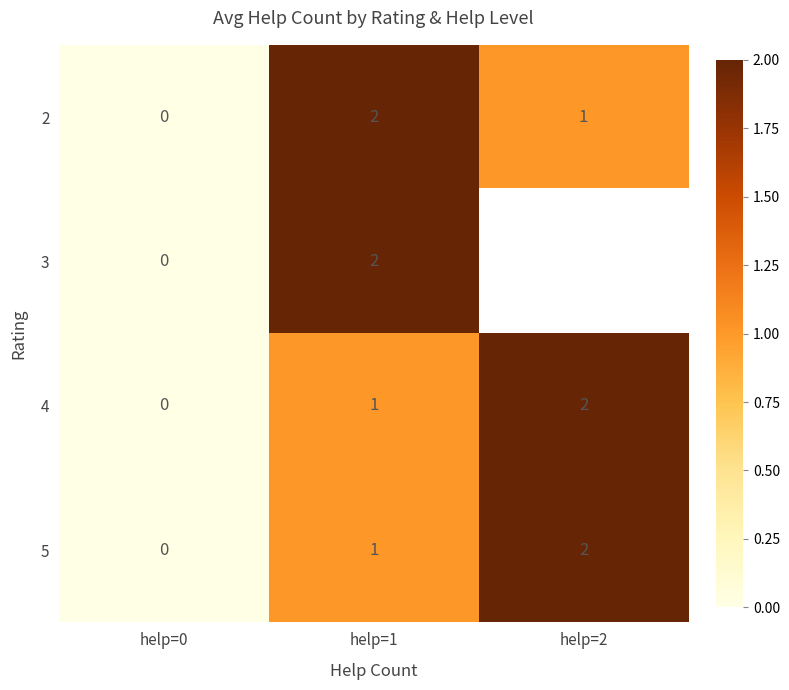

What is the sum of all 5 values?

3